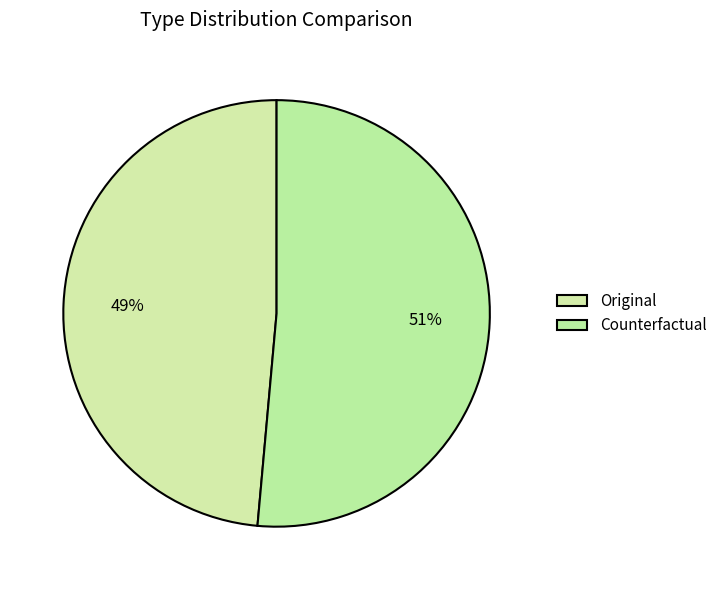

What is the largest slice in the pie chart?

Counterfactual